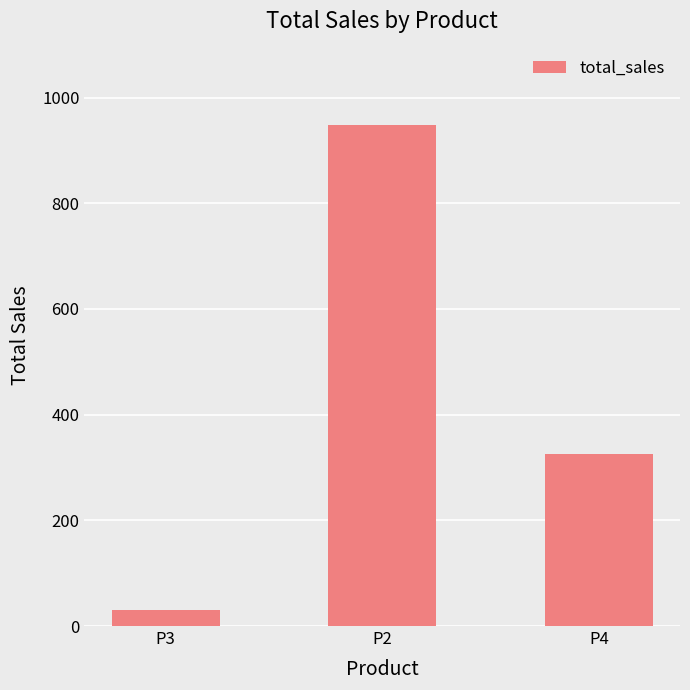

What is the change in value from P2 to P4?

-623.8